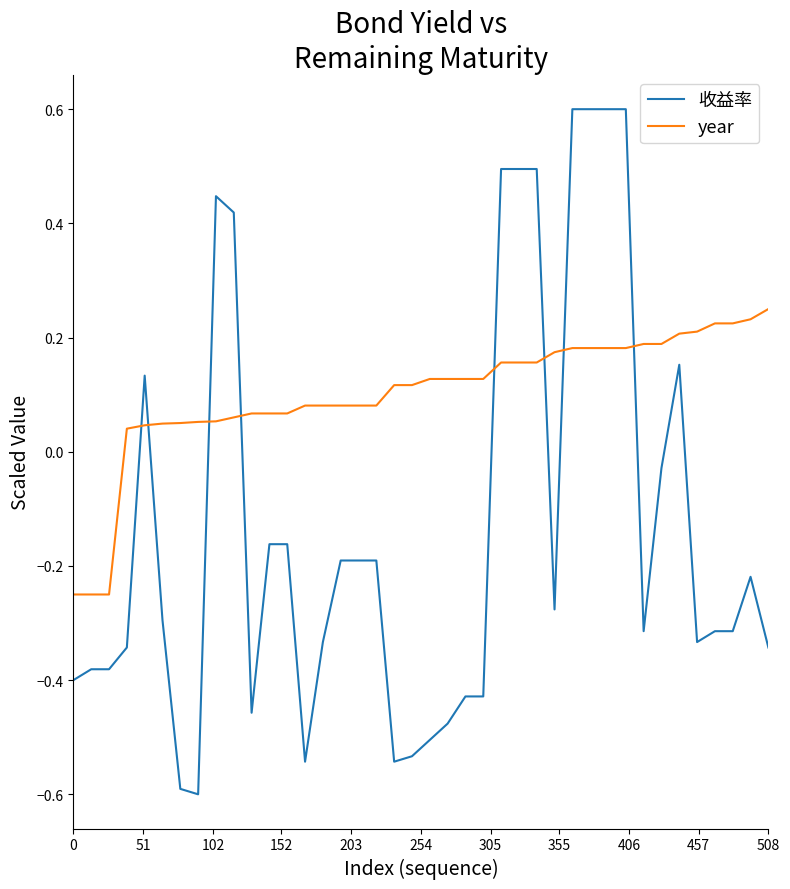

How many intersections are there between year and 收益率?

8